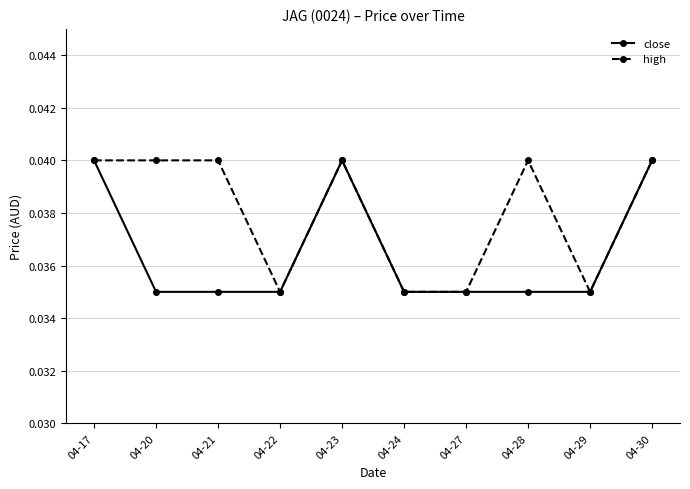

True or false: high has a value of 0.1 at 04-24.

False